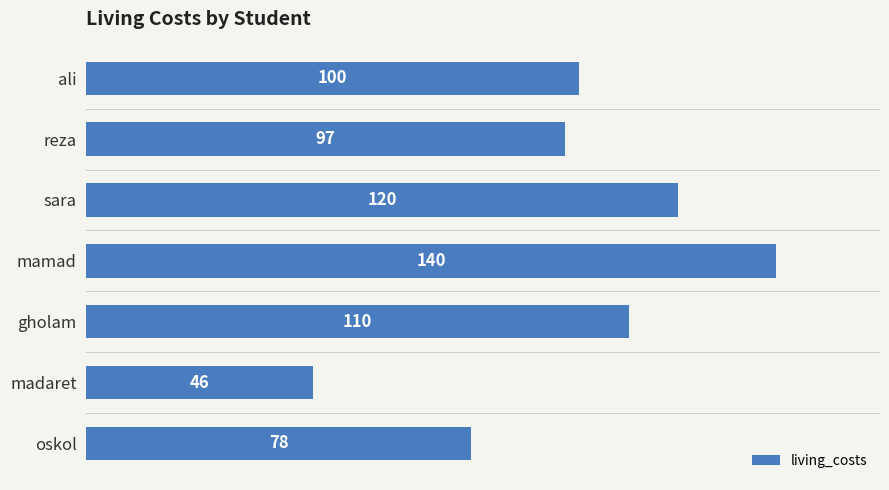

Is it true that the value at sara is 120?

True